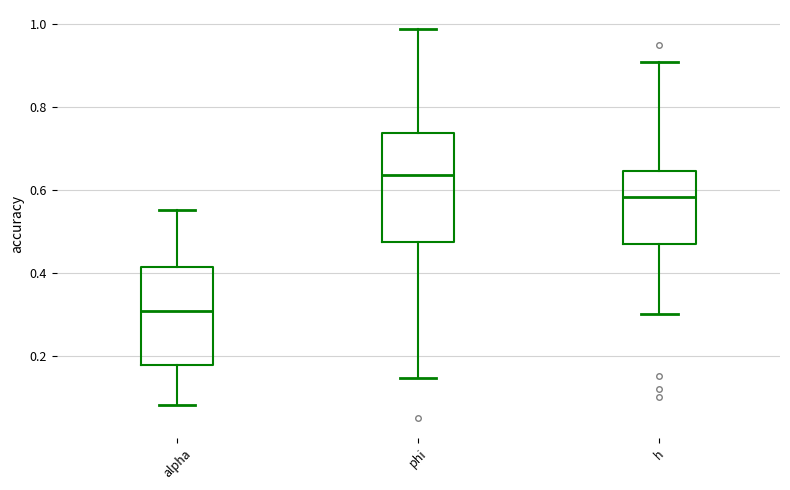

Reading left to right, read every box against the y-axis: the position of its median line, the range the box covers, and the ends of its whiskers. The values are not printed on the chart, so give them approximately, as read against the axis.

alpha: median 0.30, box 0.18 to 0.42, whiskers 0.08 to 0.56
phi: median 0.64, box 0.48 to 0.74, whiskers 0.14 to 0.98
h: median 0.58, box 0.46 to 0.64, whiskers 0.30 to 0.90